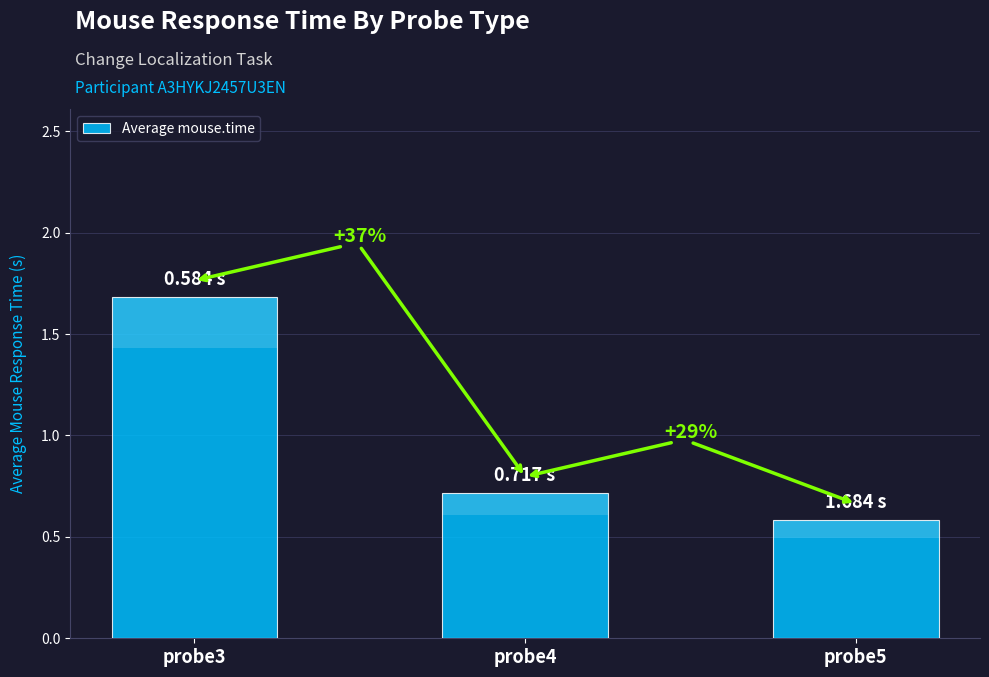

Between probe3 and probe4, which is larger?

probe3